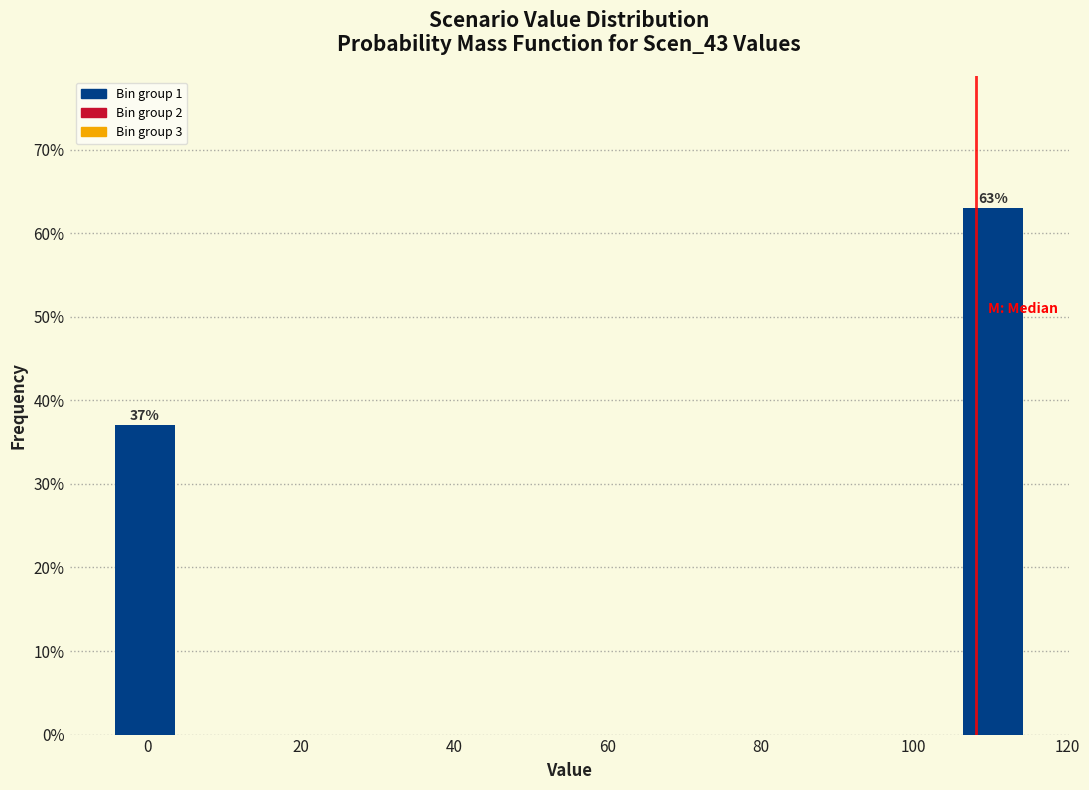

Which range on the x-axis has the tallest bar?

106 to 116